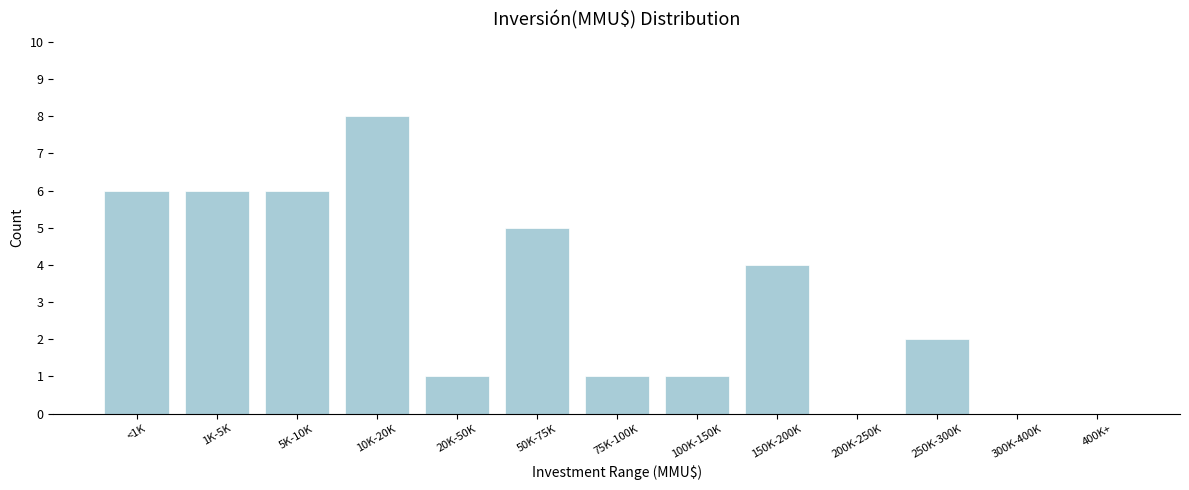

Reading left to right, what are all the values shown in this chart?

<1K=6	1K-5K=6	5K-10K=6	10K-20K=8	20K-50K=1	50K-75K=5	75K-100K=1	100K-150K=1	150K-200K=4	200K-250K=0	250K-300K=2	300K-400K=0	400K+=0